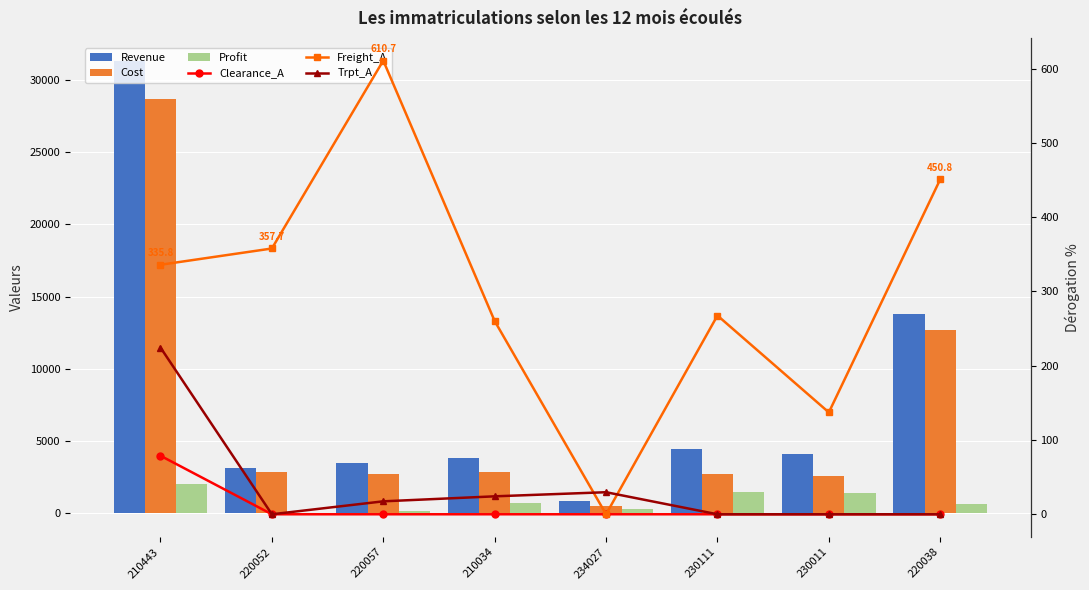

What is the sum of all Profit values?

6579.8